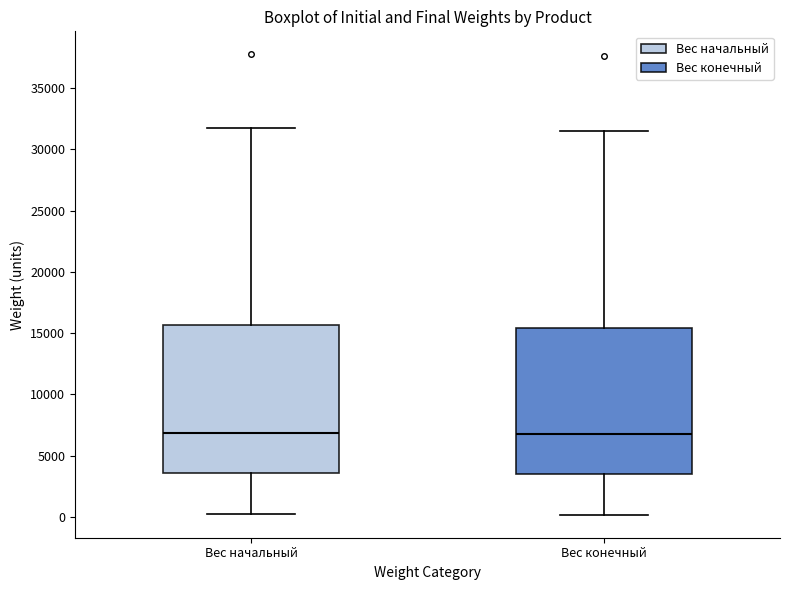

Reading left to right, transcribe this box plot: for each box, give where its median line is, the range the box spans, and where its two whiskers end, as read against the y-axis. The values are not printed on the chart, so give them approximately, as read against the axis.

Вес начальный: median 7000, box 3500 to 15500, whiskers 0 to 31500
Вес конечный: median 6500, box 3500 to 15500, whiskers 0 to 31500